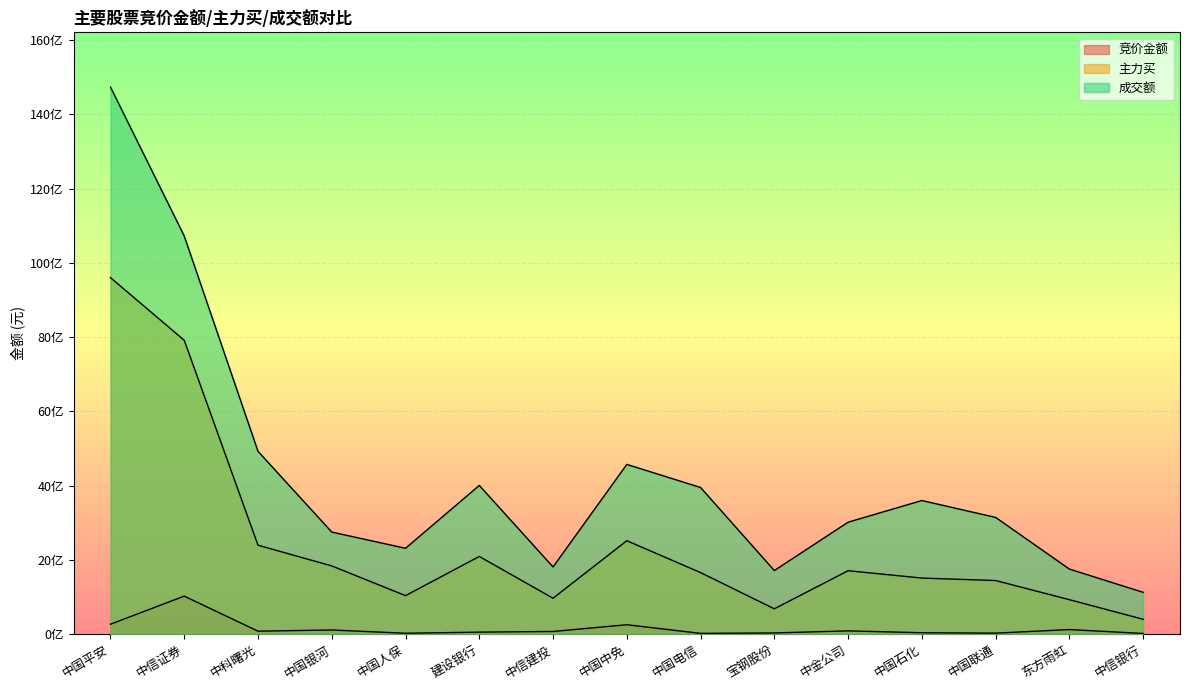

Reading left to right, what are all the values shown in this chart?

竞价金额: 中国平安=264200760	中信证券=1020285600	中科曙光=76667527	中国银河=108542976	中国人保=20665686	建设银行=50767870	中信建投=68567800	中国中免=249808506	中国电信=17724353	宝钢股份=28767310	中金公司=84932205	中国石化=34355157	中国联通=23462208	东方雨虹=120268703	中信银行=15031063
主力买: 中国平安=9599896759	中信证券=7911588539	中科曙光=2391855707	中国银河=1834209120	中国人保=1033892061	建设银行=2089599001	中信建投=963856110	中国中免=2513360726	中国电信=1655139652	宝钢股份=678678324	中金公司=1705291791	中国石化=1507076205	中国联通=1441023543	东方雨虹=925302724	中信银行=396761067
成交额: 中国平安=14733344152	中信证券=10719669520	中科曙光=4921071023	中国银河=2746500827	中国人保=2309389306	建设银行=4002511881	中信建投=1806352466	中国中免=4568816140	中国电信=3946989762	宝钢股份=1709466773	中金公司=3011685413	中国石化=3595929871	中国联通=3141201480	东方雨虹=1749537085	中信银行=1123048867